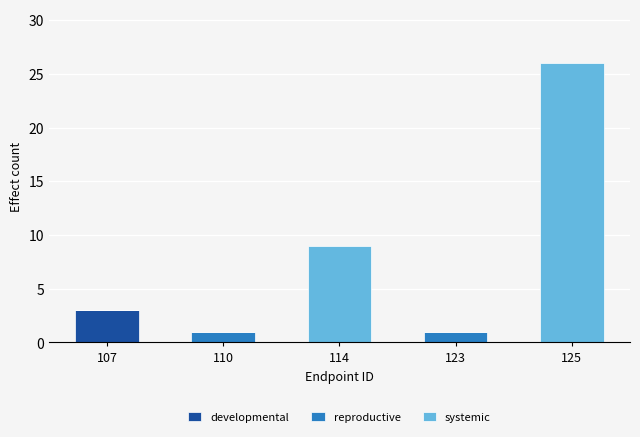

What is the sum of the developmental values at 107 and 123?

3